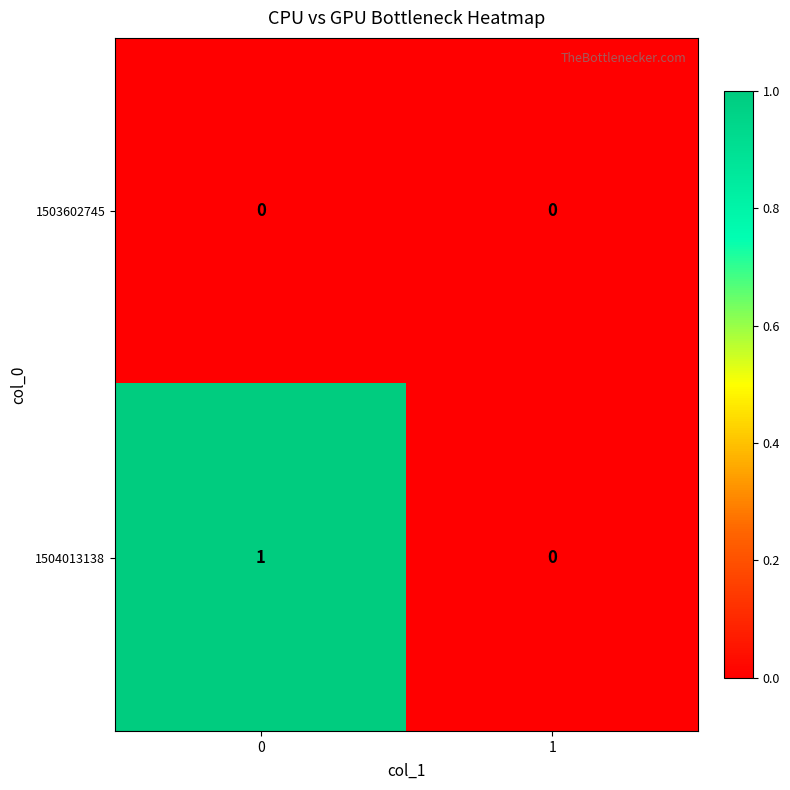

True or false: 1504013138 has a value of 0 at 1.

True